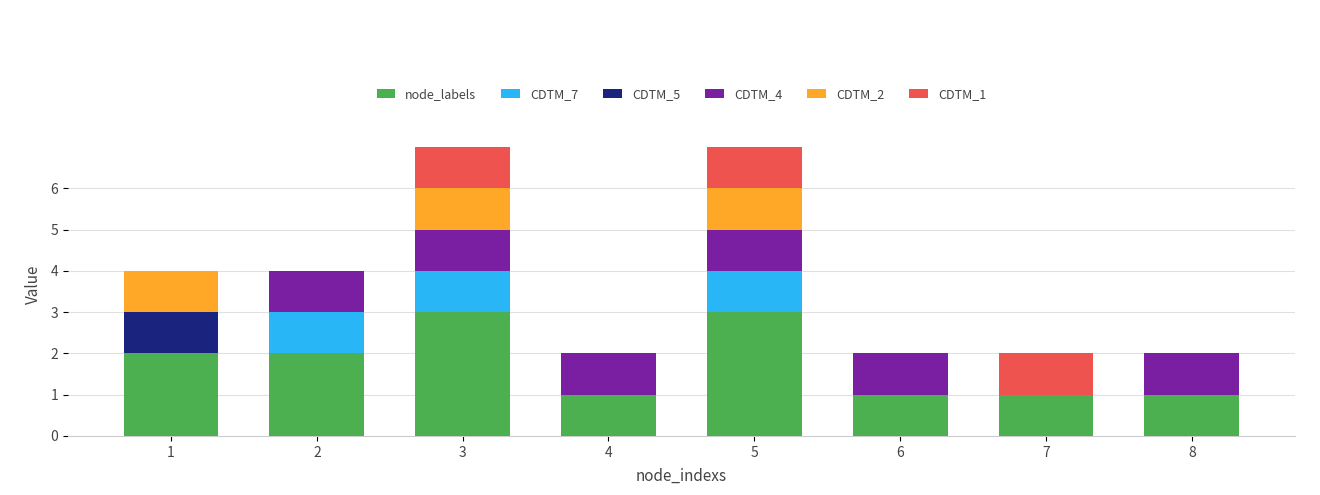

What is the total value across all series at 5?

7